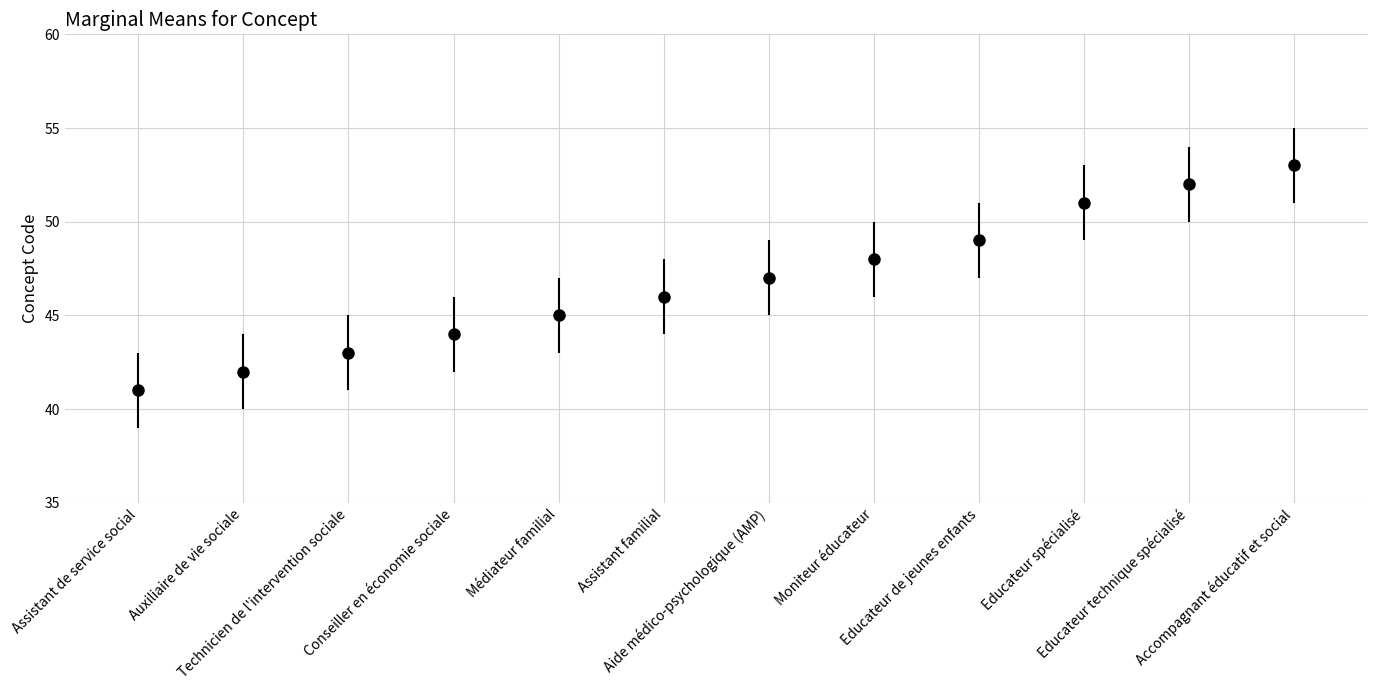

The value at Moniteur éducateur is 48. True or false?

True